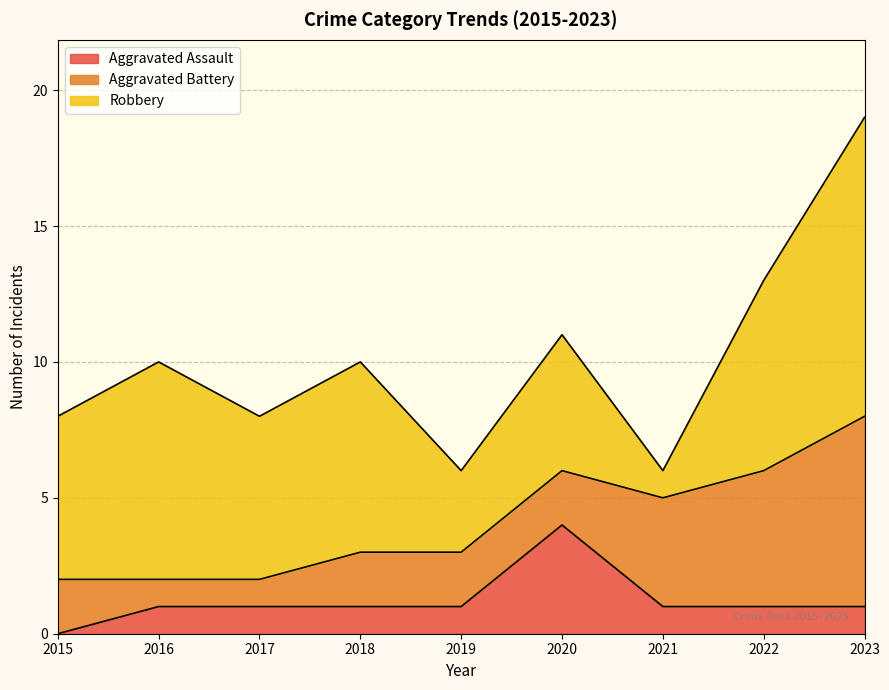

At which label does Aggravated Battery reach its minimum?

2016